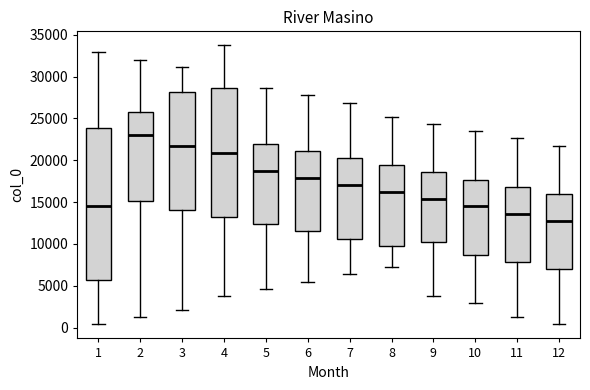

Which box has the lowest median line?

12